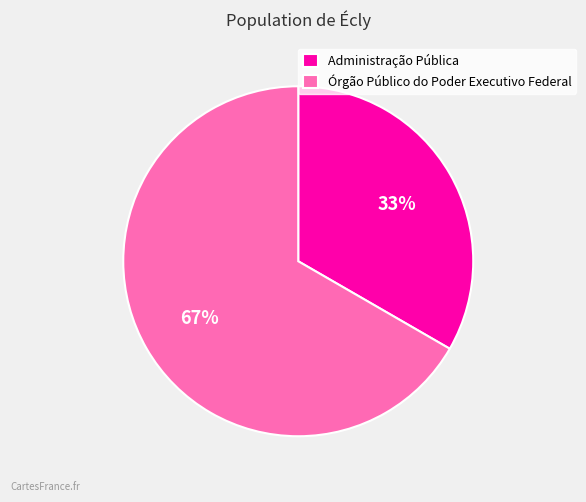

To the nearest percent, what is the average slice percentage?

50%